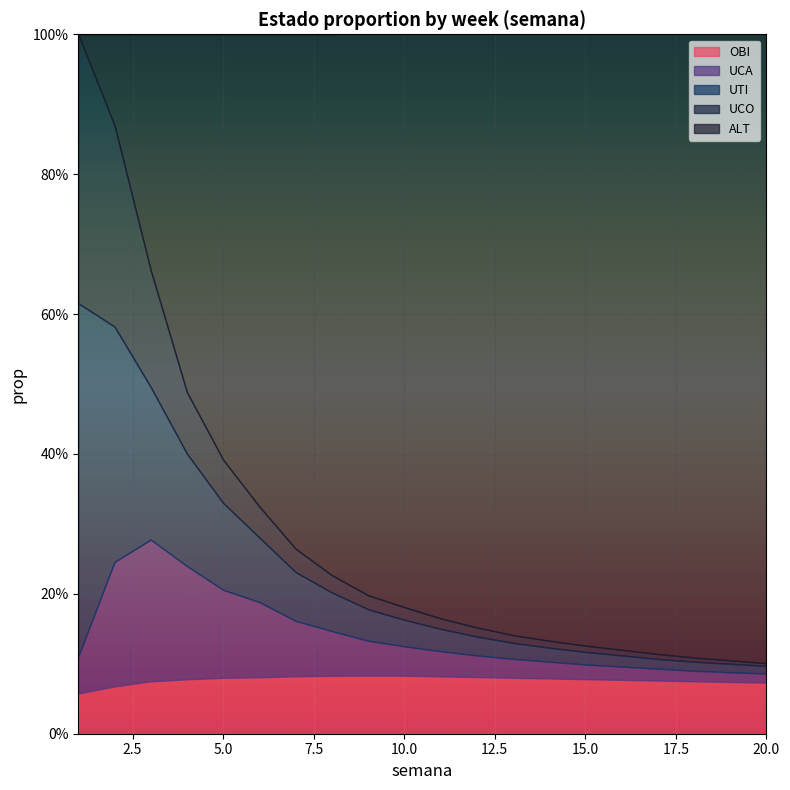

Reading left to right, extract all data points from this chart.

ALT: 0.0	0.1	0.3	0.5	0.6	0.7	0.7	0.8	0.8	0.8	0.9	0.9	0.9	0.9	0.9	0.9	0.9	0.9	0.9	0.9
UCO: 0.4	0.3	0.2	0.1	0.1	0.0	0.0	0.0	0.0	0.0	0.0	0.0	0.0	0.0	0.0	0.0	0.0	0.0	0.0	0.0
UTI: 0.5	0.3	0.2	0.2	0.1	0.1	0.1	0.1	0.0	0.0	0.0	0.0	0.0	0.0	0.0	0.0	0.0	0.0	0.0	0.0
UCA: 0.1	0.2	0.2	0.2	0.1	0.1	0.1	0.1	0.1	0.0	0.0	0.0	0.0	0.0	0.0	0.0	0.0	0.0	0.0	0.0
OBI: 0.1	0.1	0.1	0.1	0.1	0.1	0.1	0.1	0.1	0.1	0.1	0.1	0.1	0.1	0.1	0.1	0.1	0.1	0.1	0.1